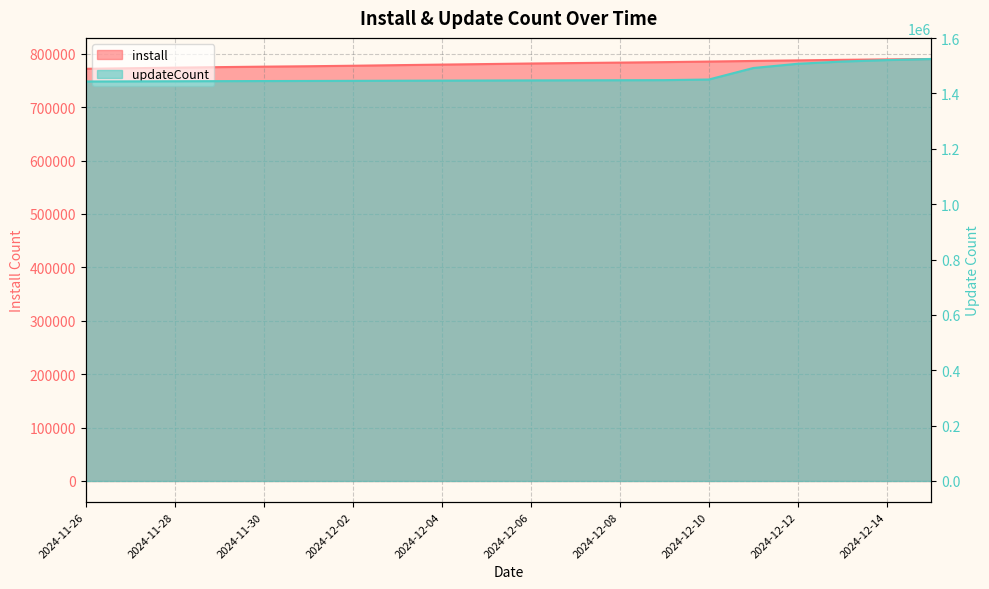

How many lines are shown in the chart?

2